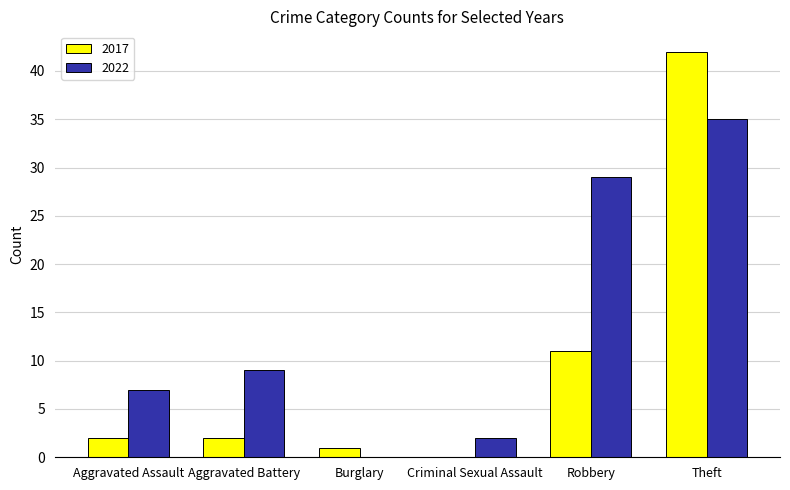

Which series has the widest spread of values?

2017